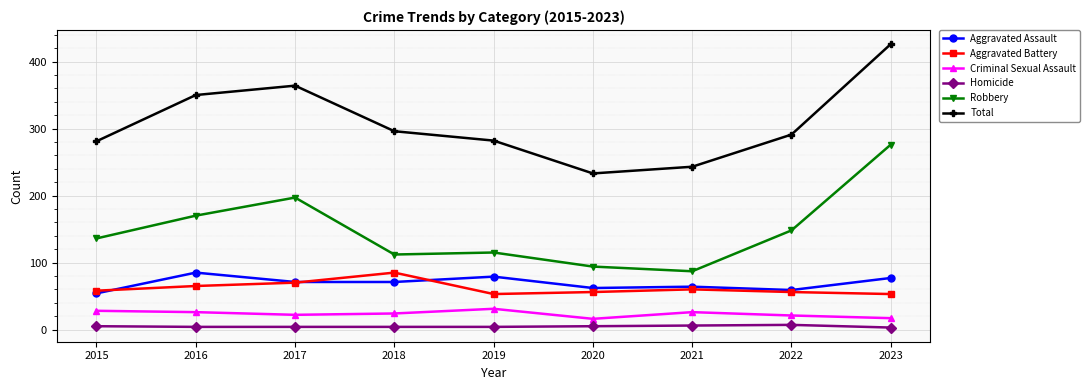

How many values in the Robbery series are below 136?

4